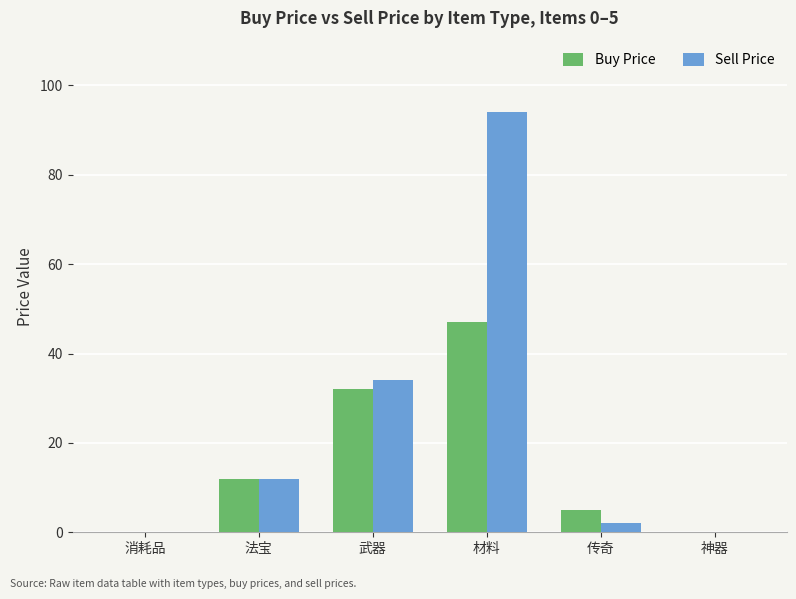

At which category is the sum across all series the highest?

材料